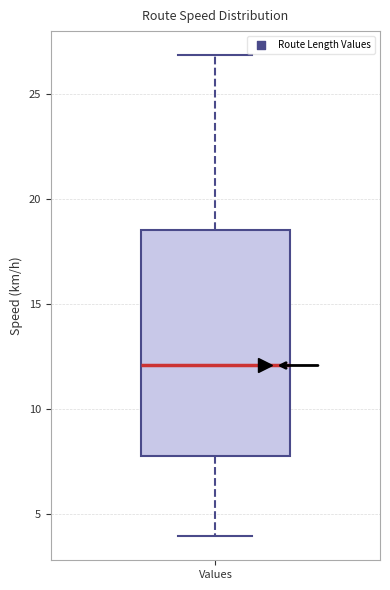

Where does the upper whisker of the box for Values end on the y-axis? The values are not printed on the chart, so give them approximately, as read against the axis.

27.0